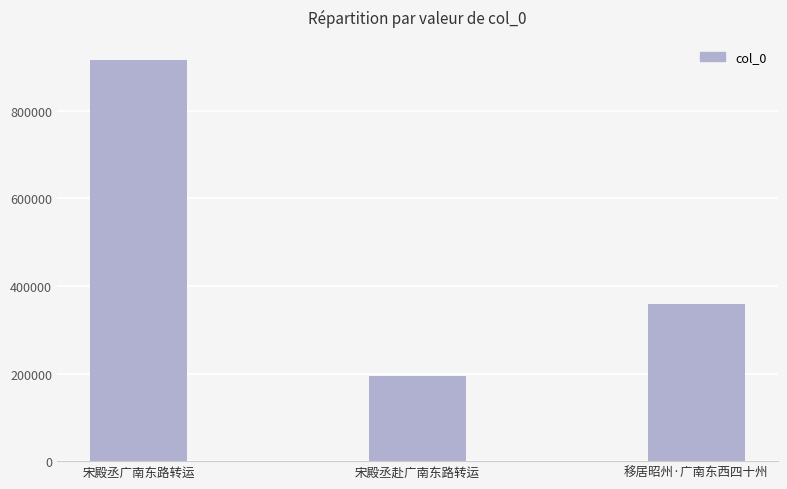

At which label is the value closest to 554683?

移居昭州·广南东西四十州